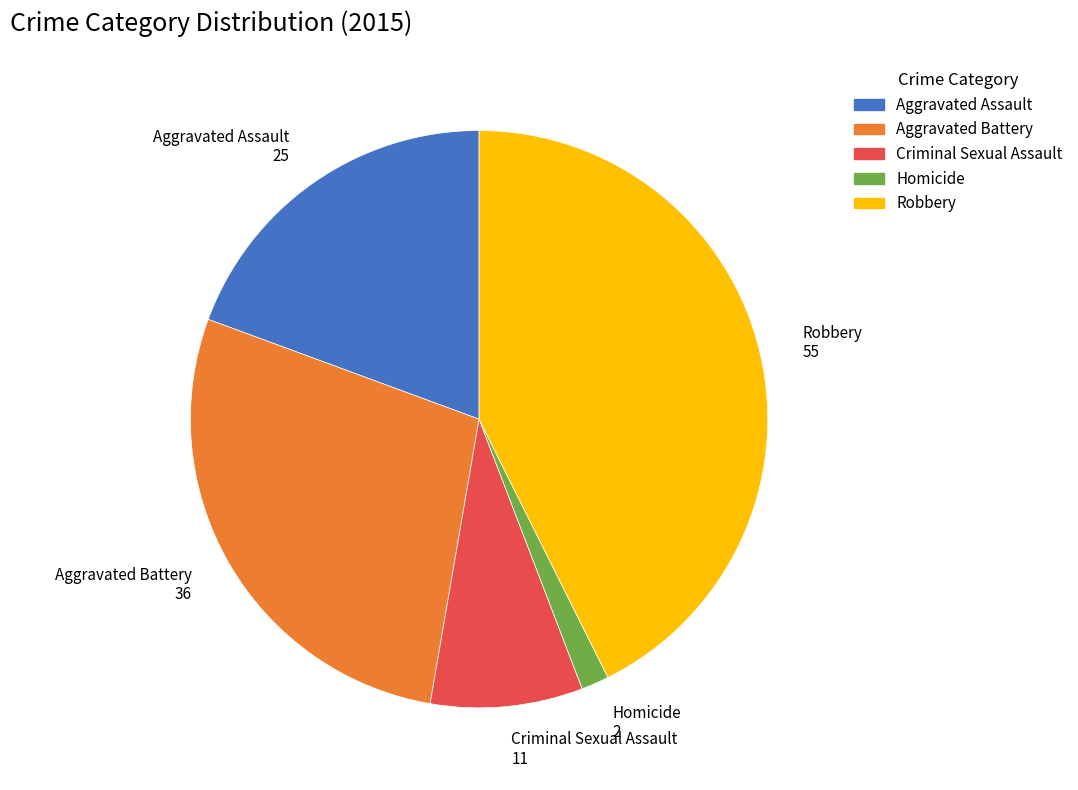

True or false: Aggravated Battery accounts for 16% of the total.

False